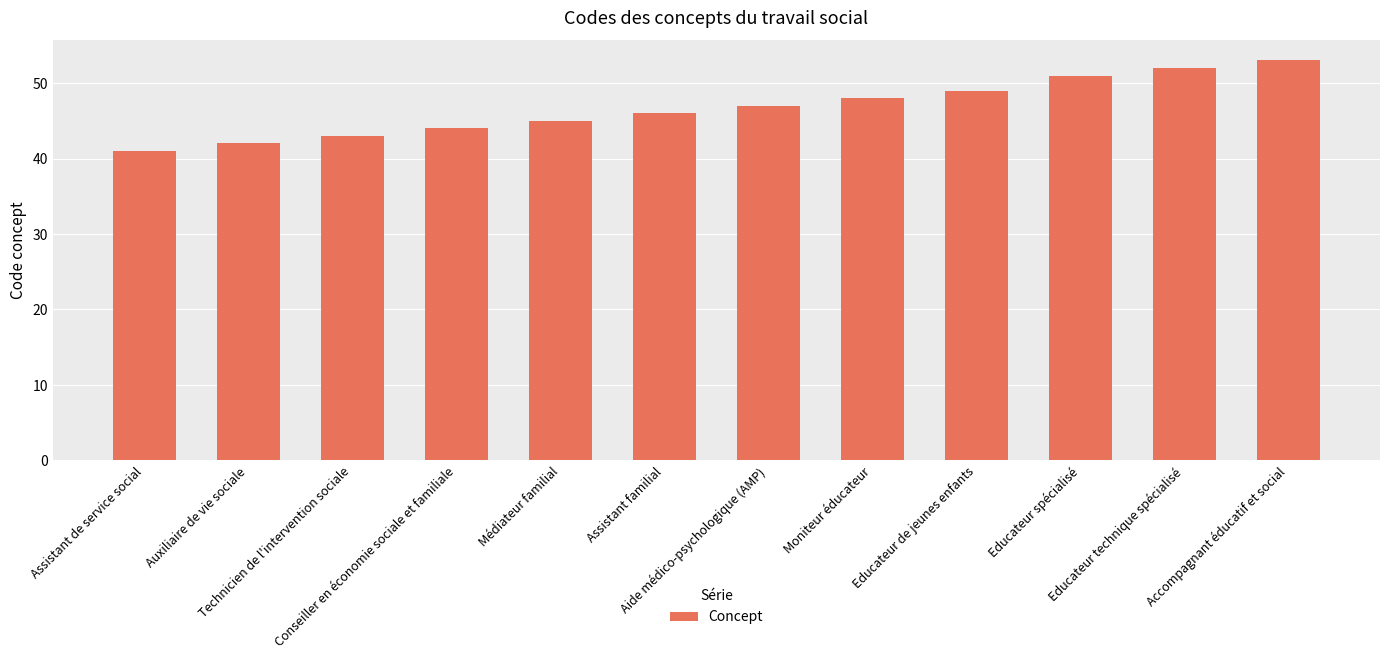

Rank the categories by value from lowest to highest.

Assistant de service social, Auxiliaire de vie sociale, Technicien de l'intervention sociale, Conseiller en économie sociale et familiale, Médiateur familial, Assistant familial, Aide médico-psychologique (AMP), Moniteur éducateur, Educateur de jeunes enfants, Educateur spécialisé, Educateur technique spécialisé, Accompagnant éducatif et social